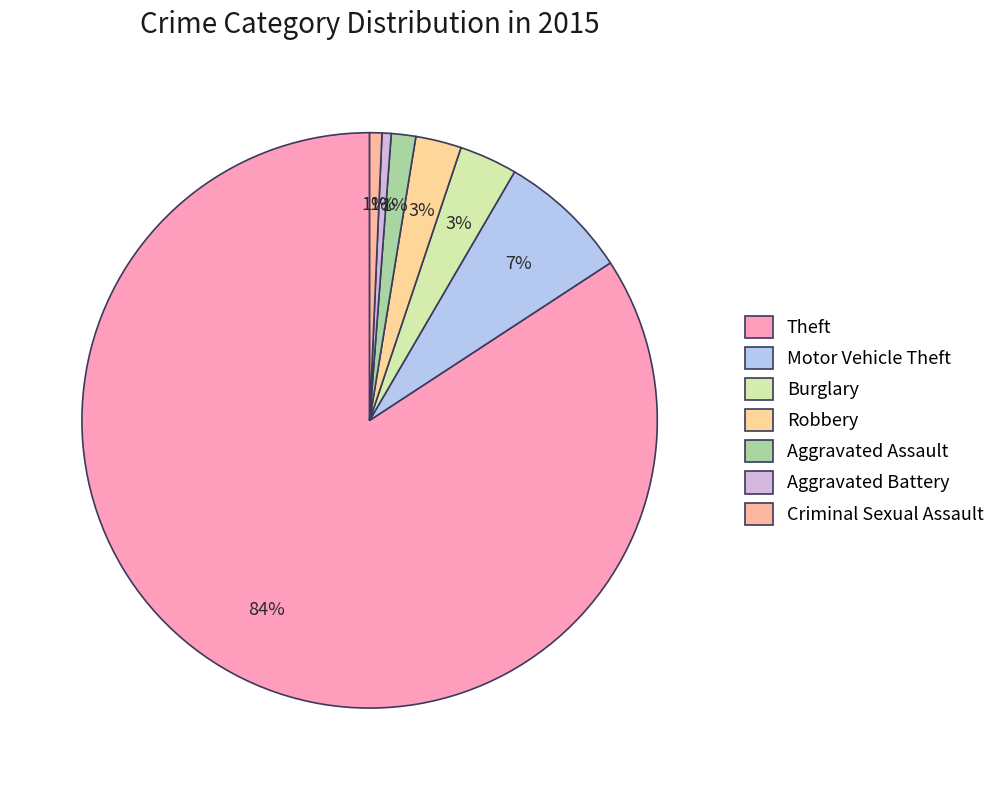

Is there a majority slice in this chart?

Yes